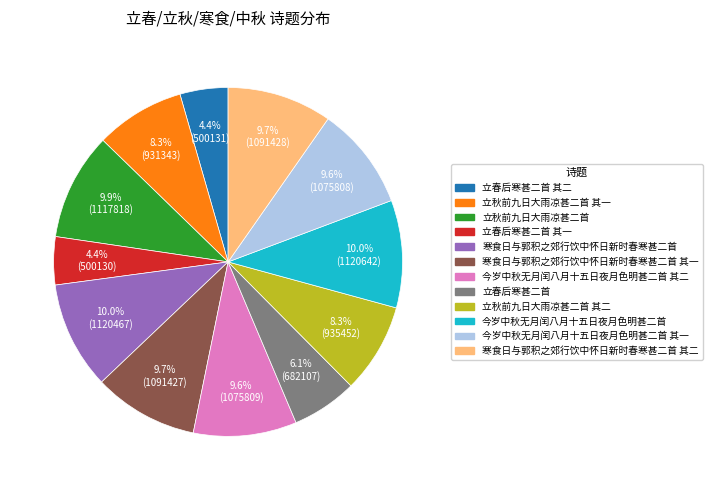

How many segments does this pie chart have?

12